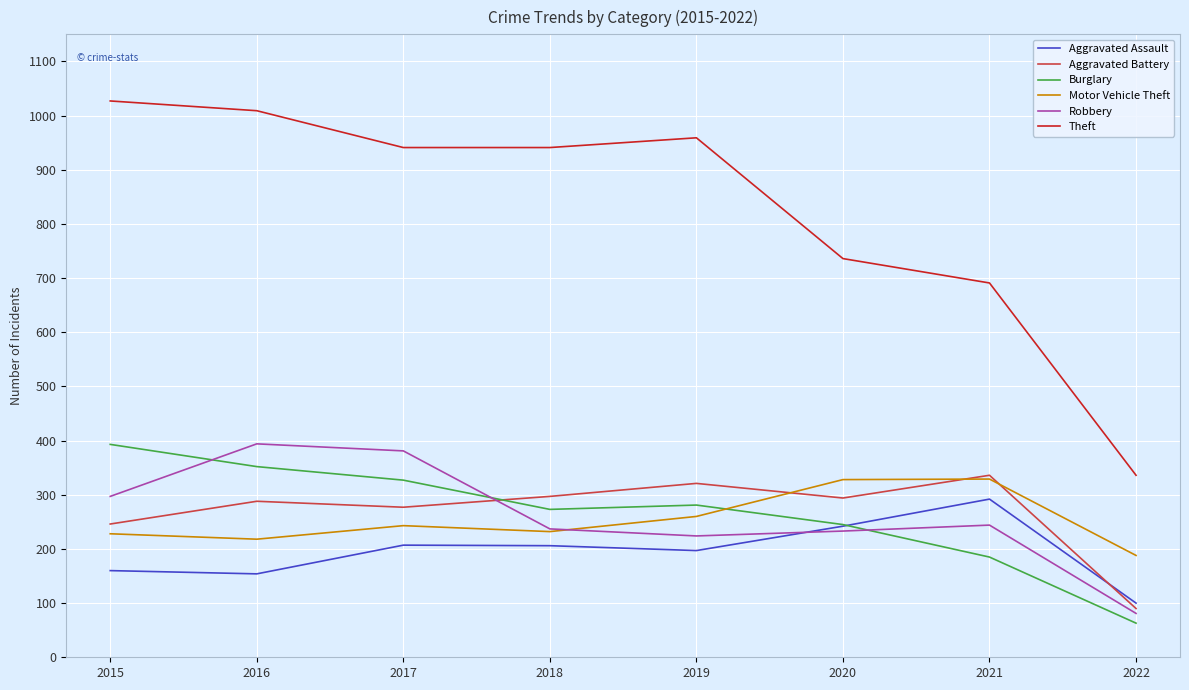

What are all the series names shown in the legend?

Aggravated Assault, Aggravated Battery, Burglary, Motor Vehicle Theft, Robbery, Theft